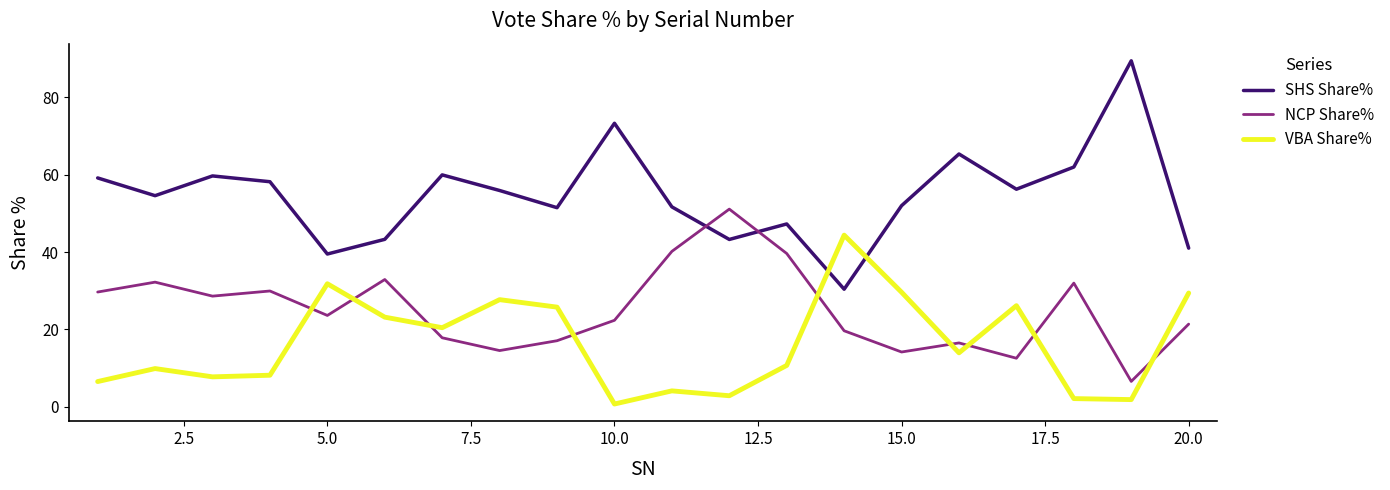

Which series ends up on top after the final intersection of NCP Share% and VBA Share%?

VBA Share%